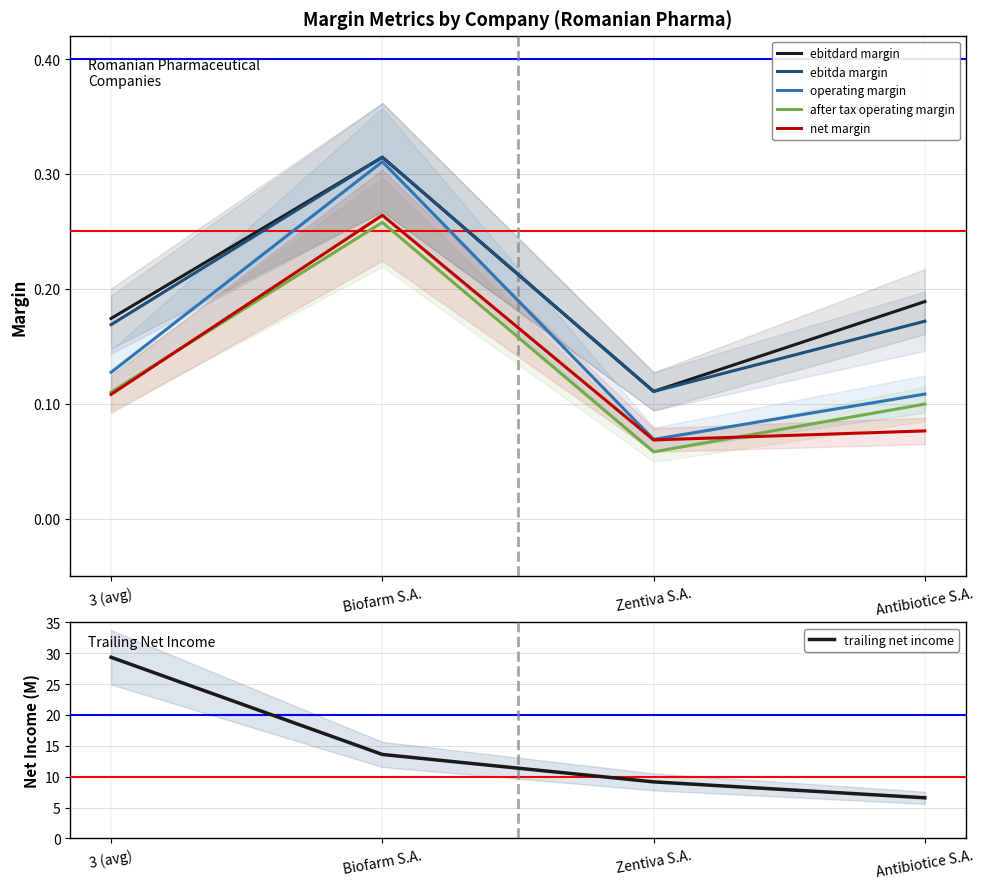

True or false: operating margin and after tax operating margin intersect in this chart.

False